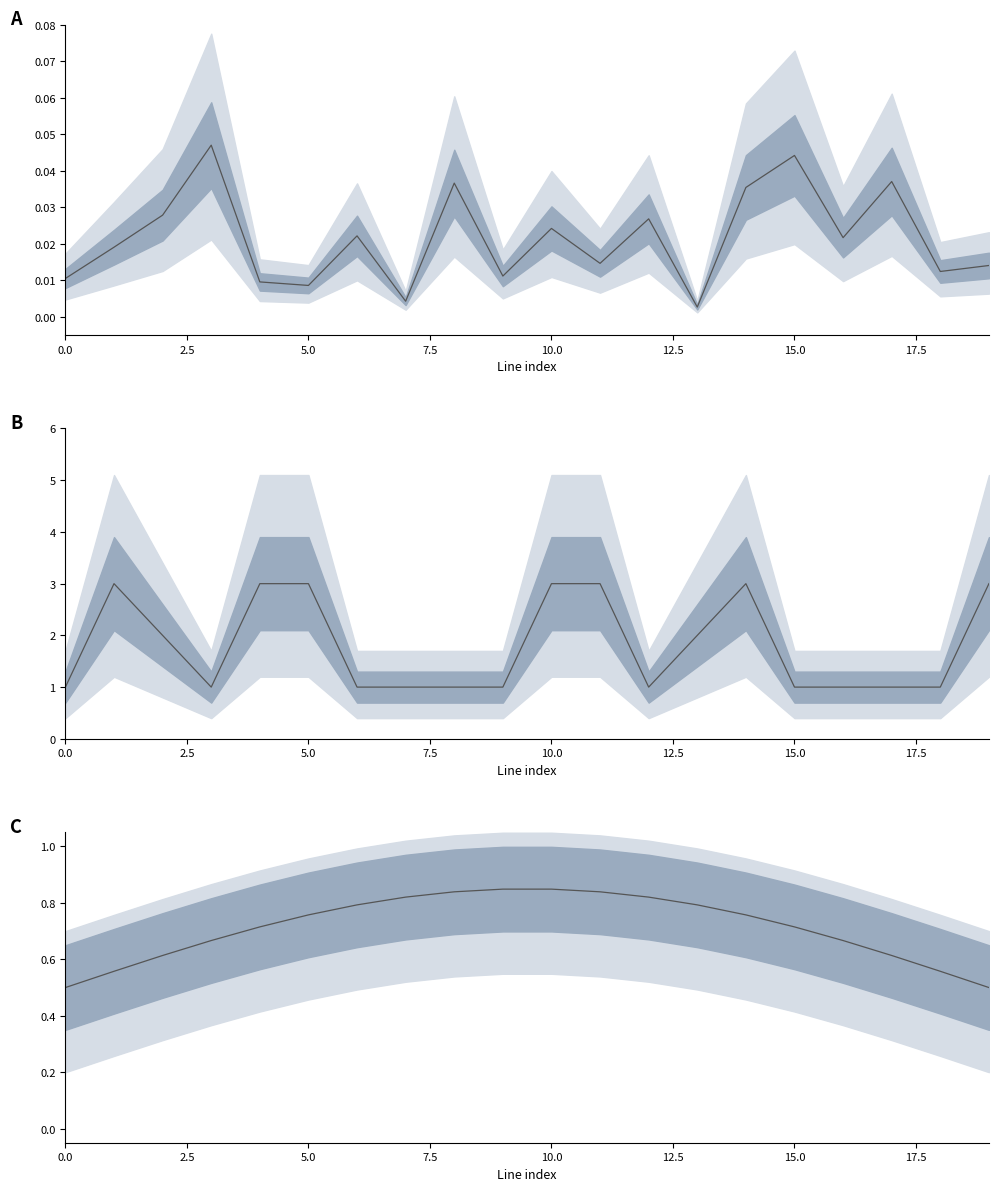

What position from the right is 14?

6